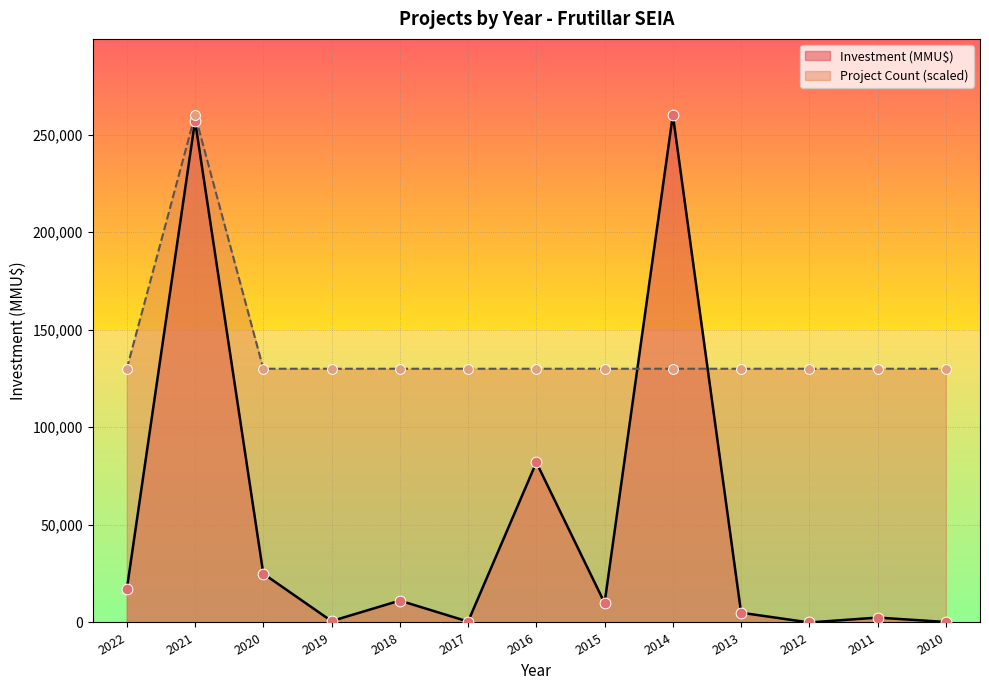

Which series contains the lowest Y value?

Investment (MMU$)